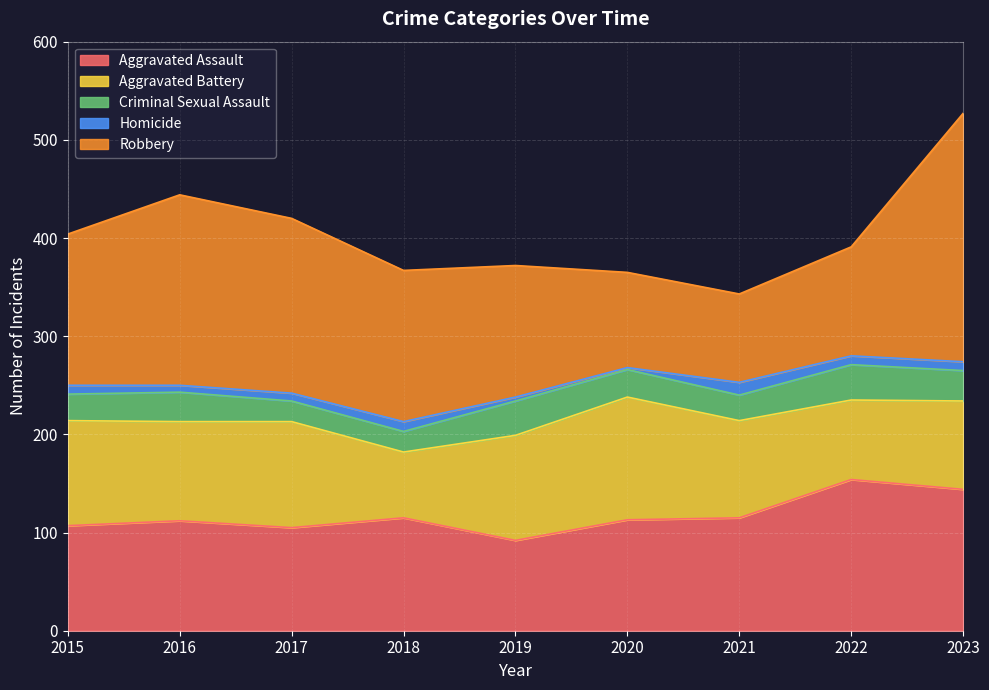

Which series has the widest spread of values?

Robbery